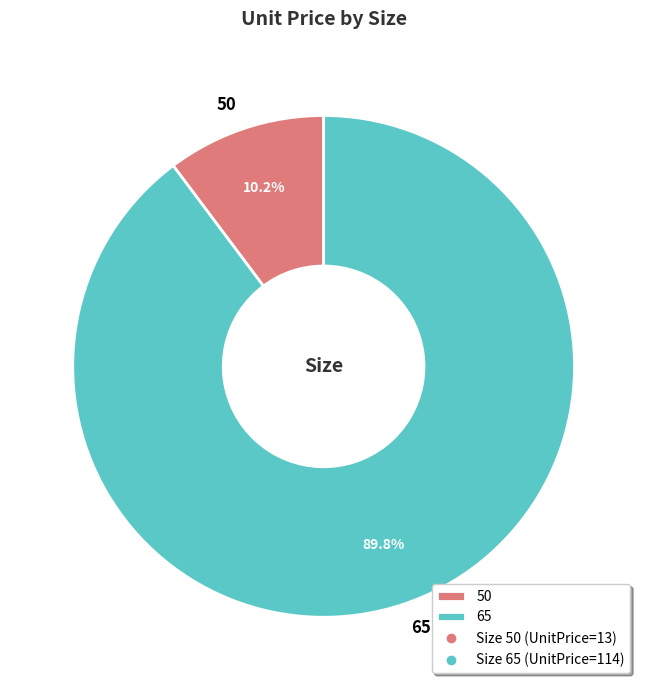

What percentage is the 50 slice, to the nearest percent?

10%